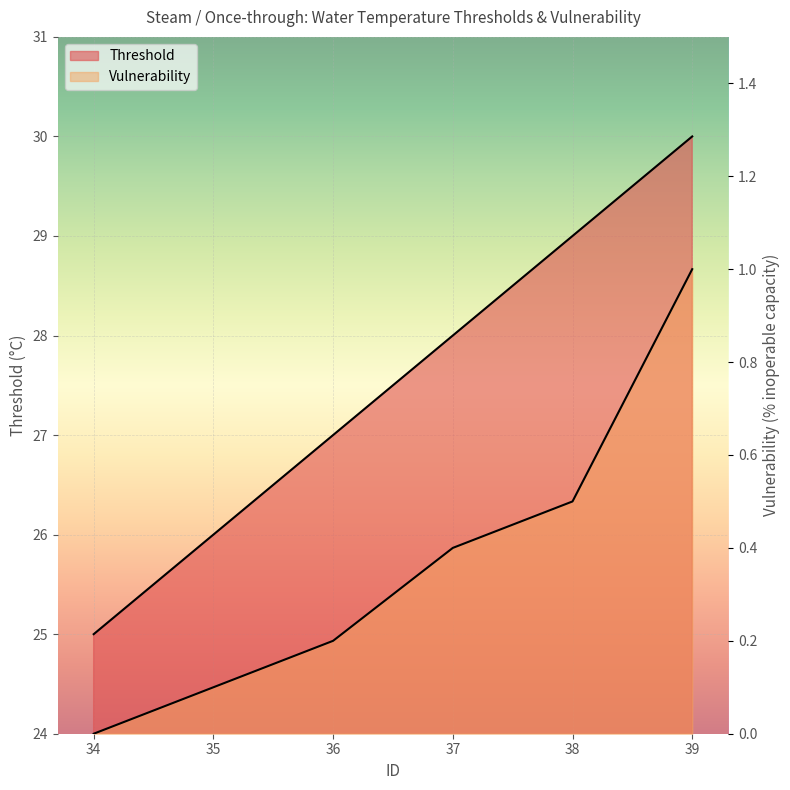

How many data points in Vulnerability are above 0?

5